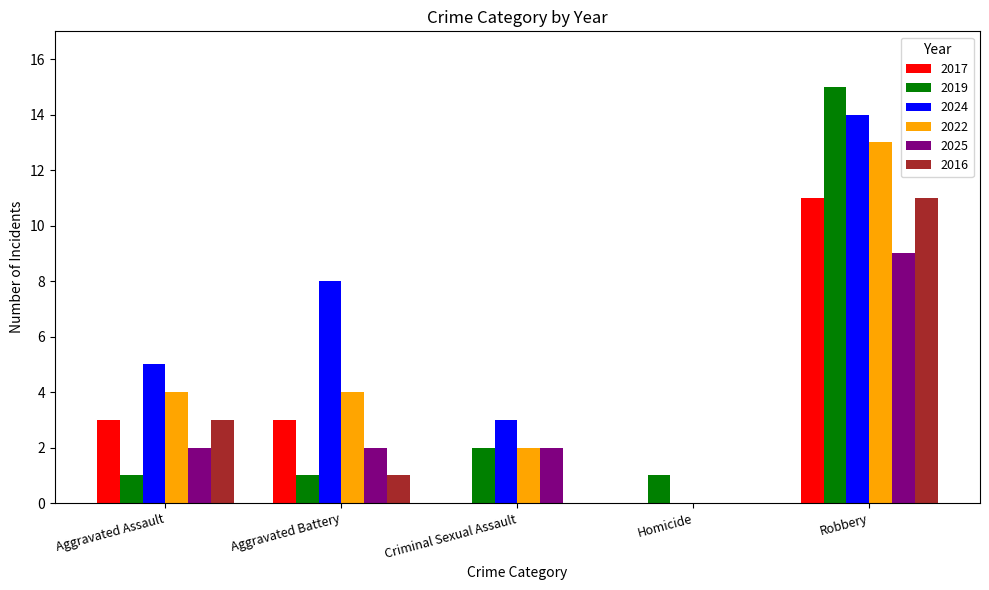

Reading right to left, extract all data points from this chart.

2017: 11	0	0	3	3
2019: 15	1	2	1	1
2024: 14	0	3	8	5
2022: 13	0	2	4	4
2025: 9	0	2	2	2
2016: 11	0	0	1	3